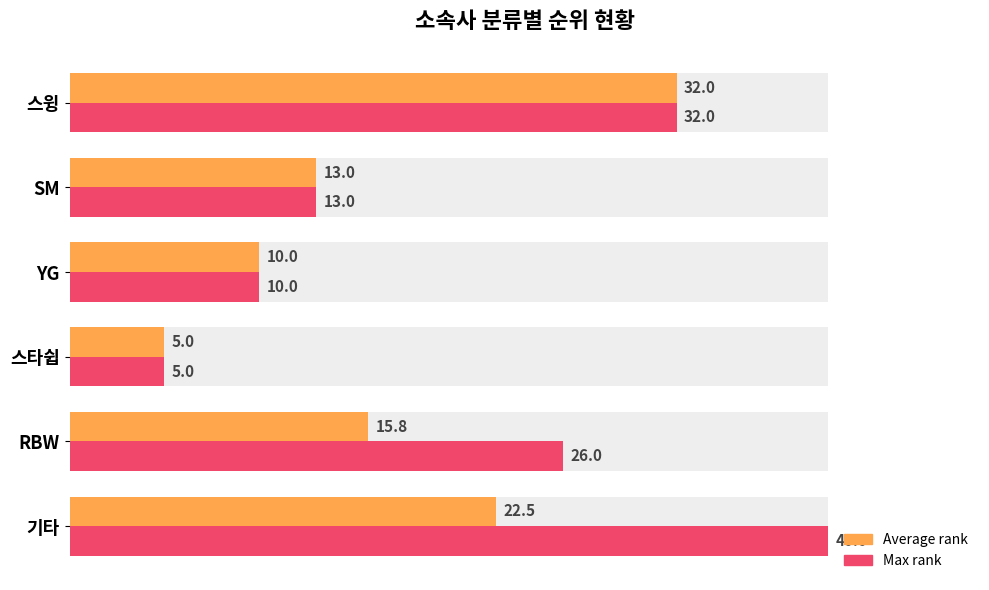

Does the chart contain any negative values?

No